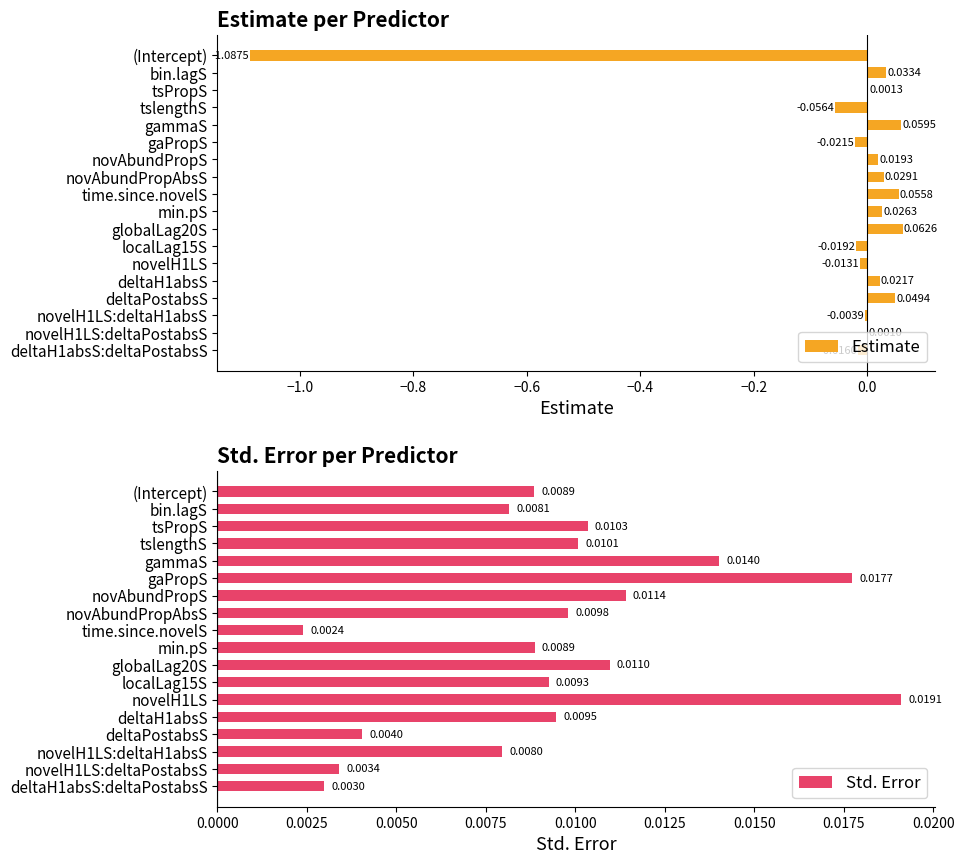

Which series has the largest total across all categories?

Std. Error